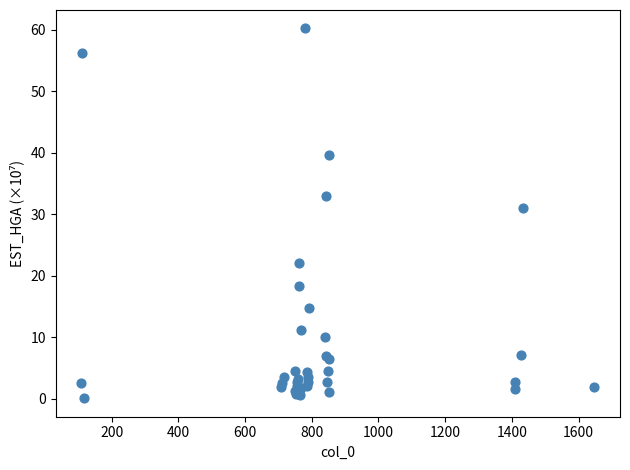

What Y value in the scatter plot is closest to 30?

31.0